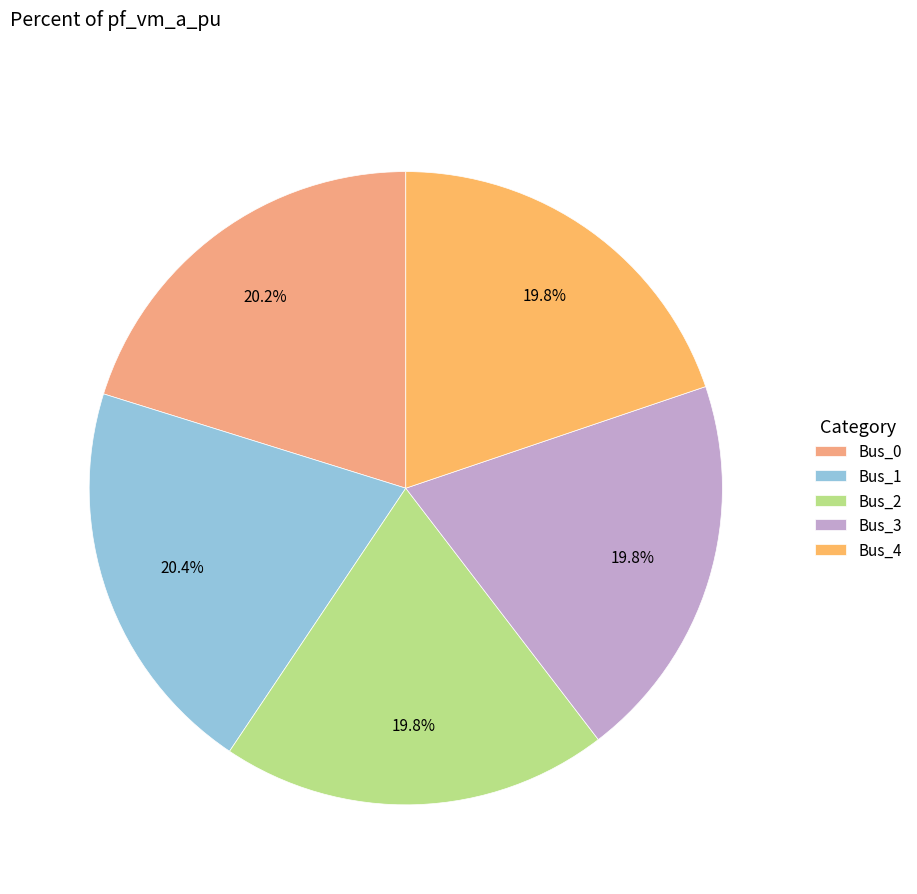

Rank the categories by value from highest to lowest.

Bus_1, Bus_0, Bus_2, Bus_3, Bus_4